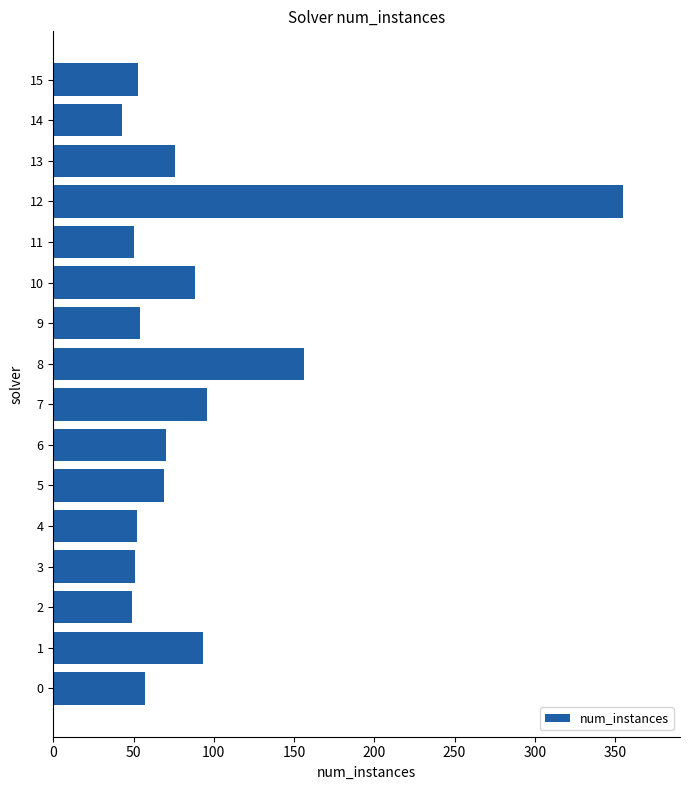

What is the maximum value shown in the chart?

355